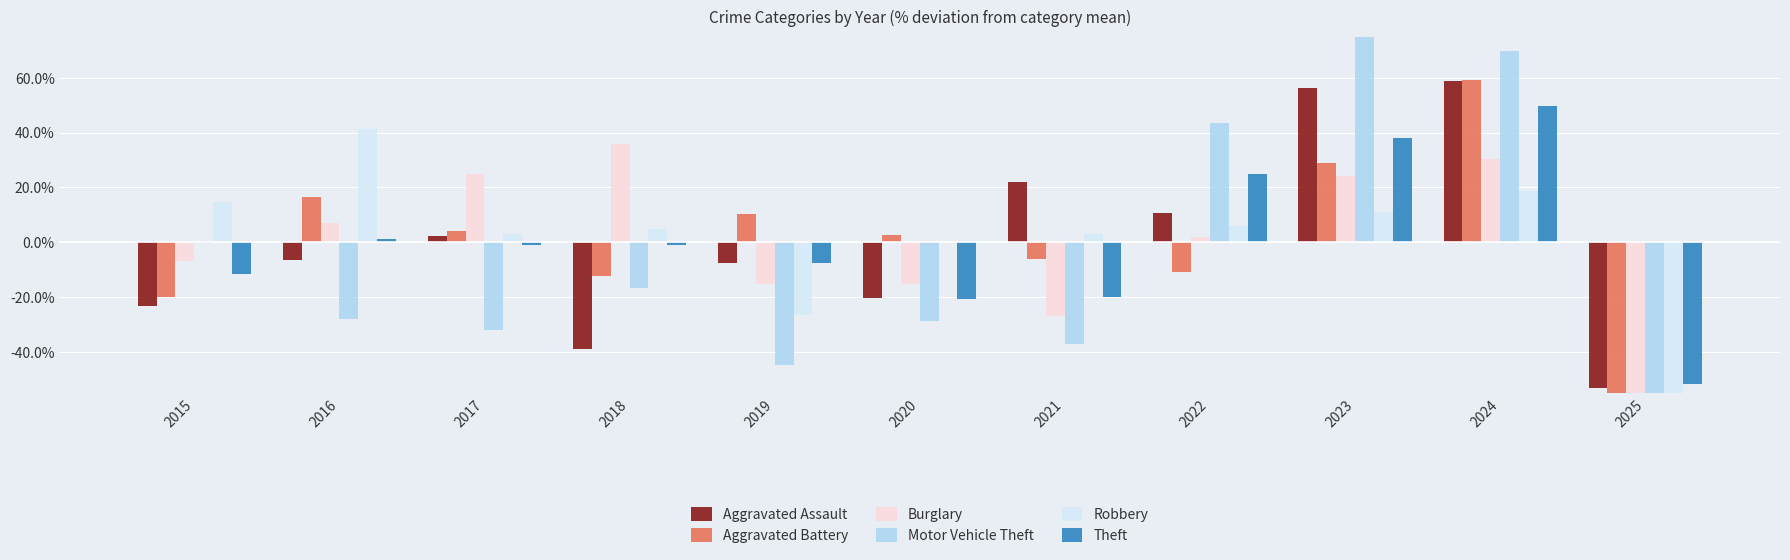

Between 2017 and 2022, which series saw the biggest shift?

Motor Vehicle Theft